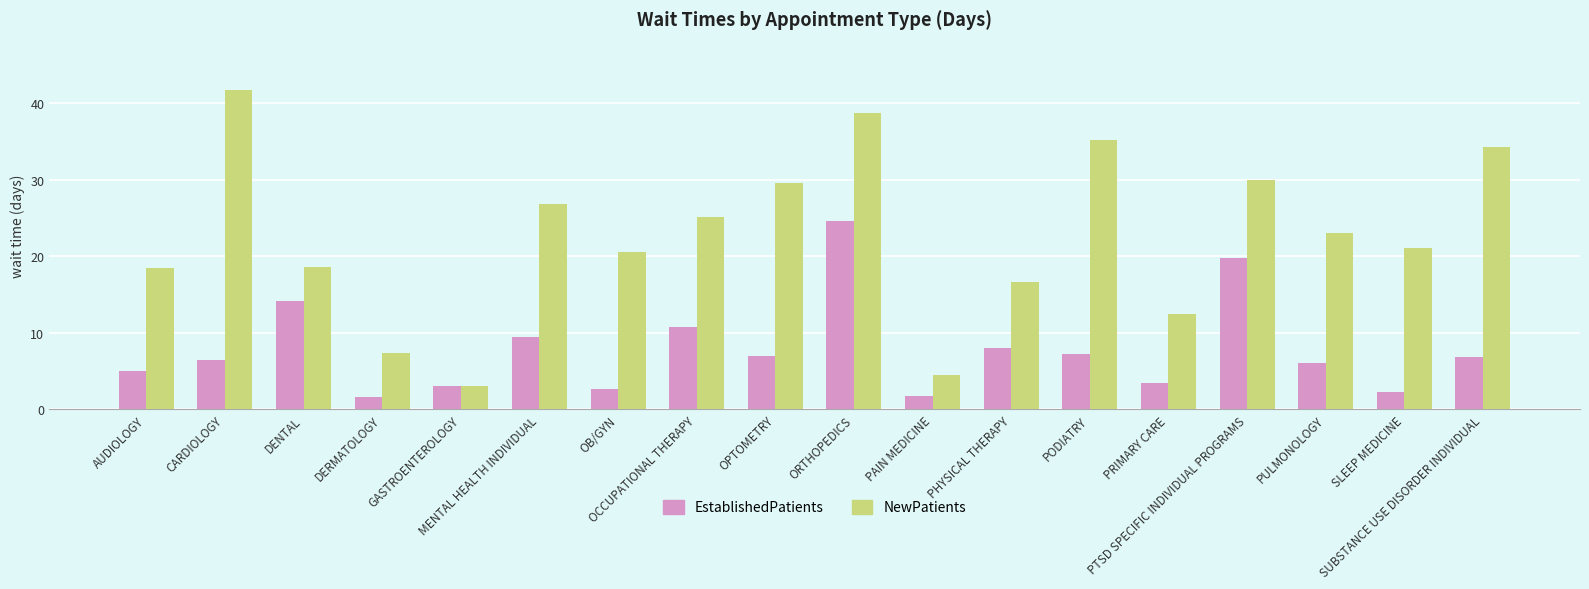

How many distinct data groups are displayed?

2